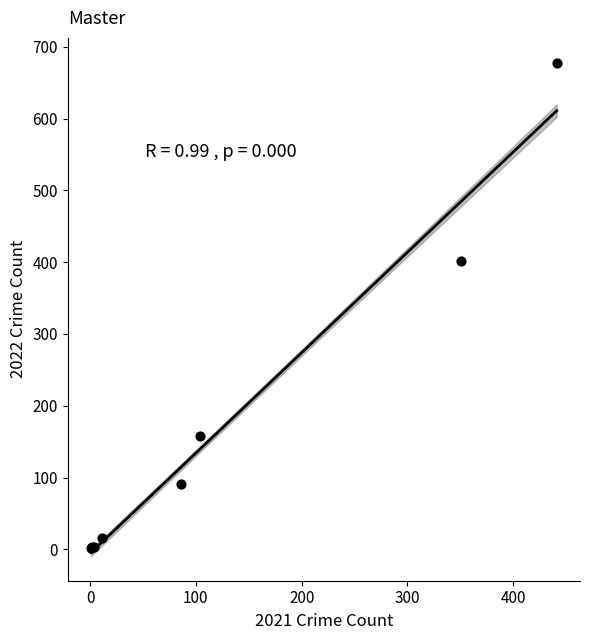

What Y value in the scatter plot is closest to 340?

401